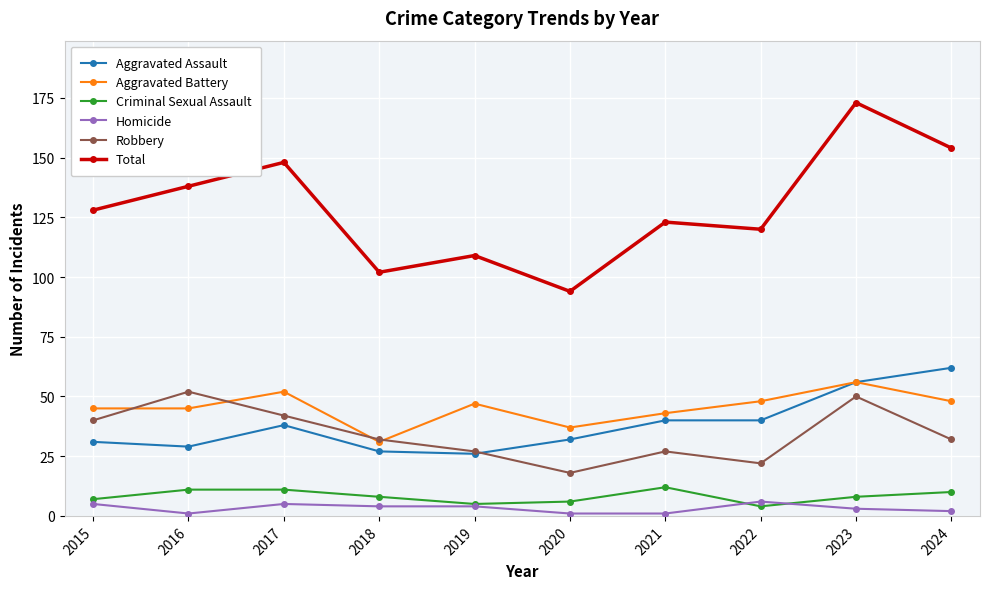

How many Homicide values are between 1 and 5?

9